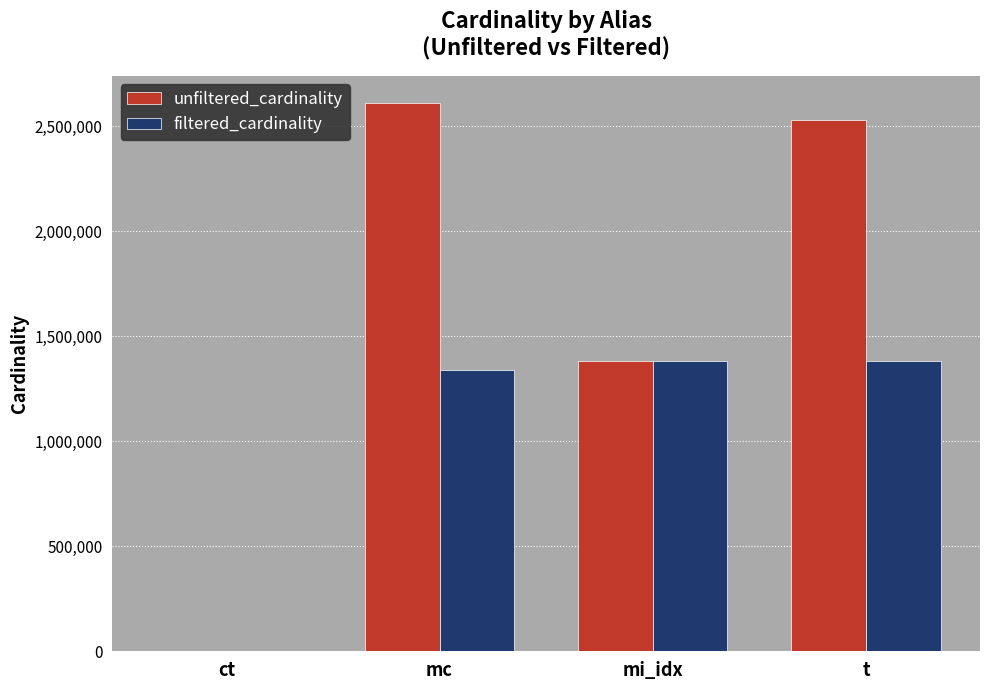

What is the maximum value shown in the chart?

2609129